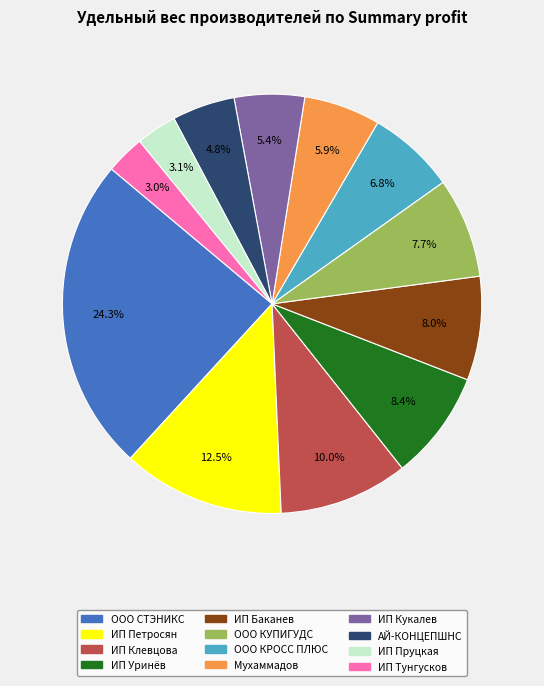

Combined, do ИП Тунгусков and АЙ-КОНЦЕПШНС account for over 50%?

No